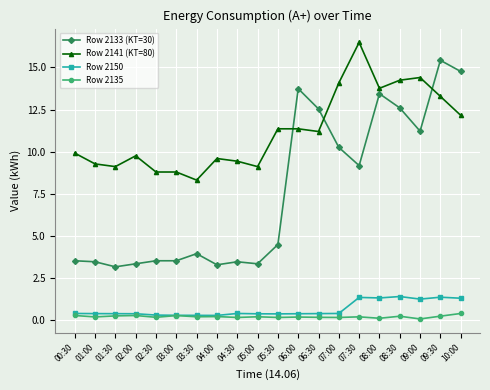

After their last crossing, which series has the higher values: Row 2141 (KT=80) or Row 2133 (KT=30)?

Row 2133 (KT=30)